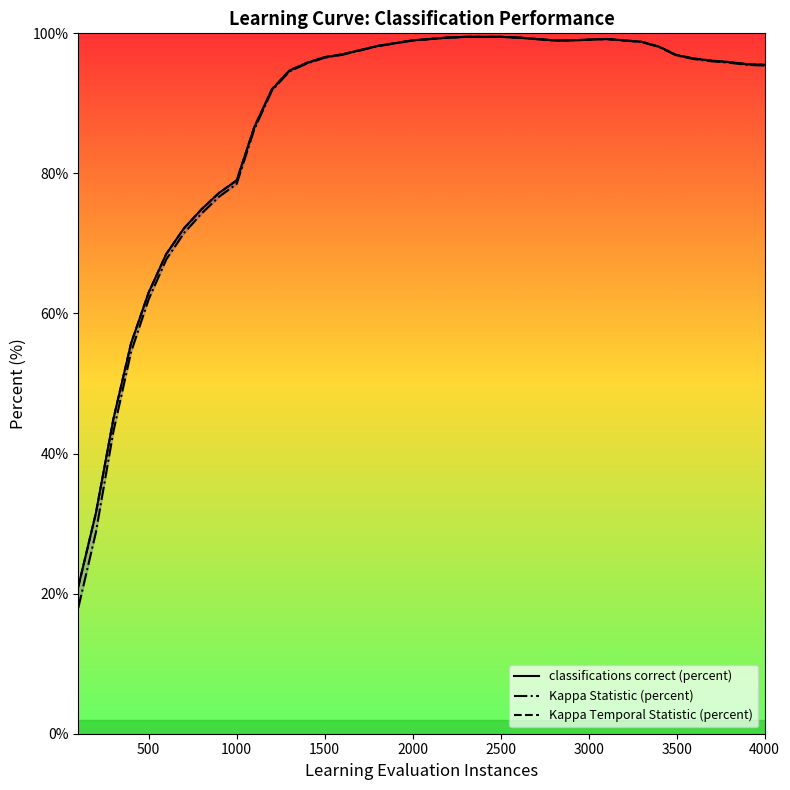

What value does the Kappa Temporal Statistic (percent) series have at 4000?

95.5